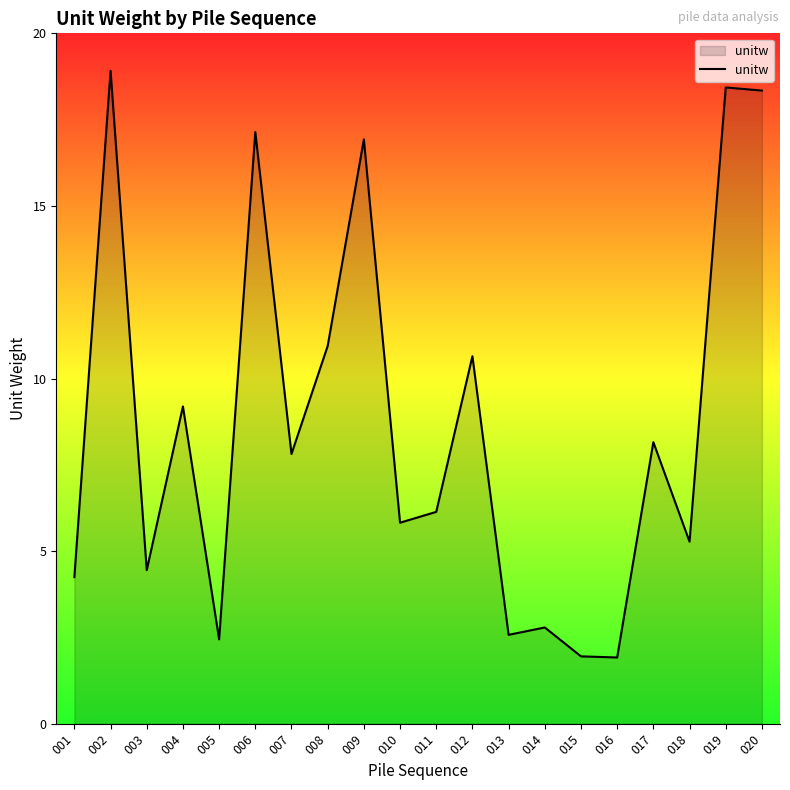

Where does the data first go above 7?

002